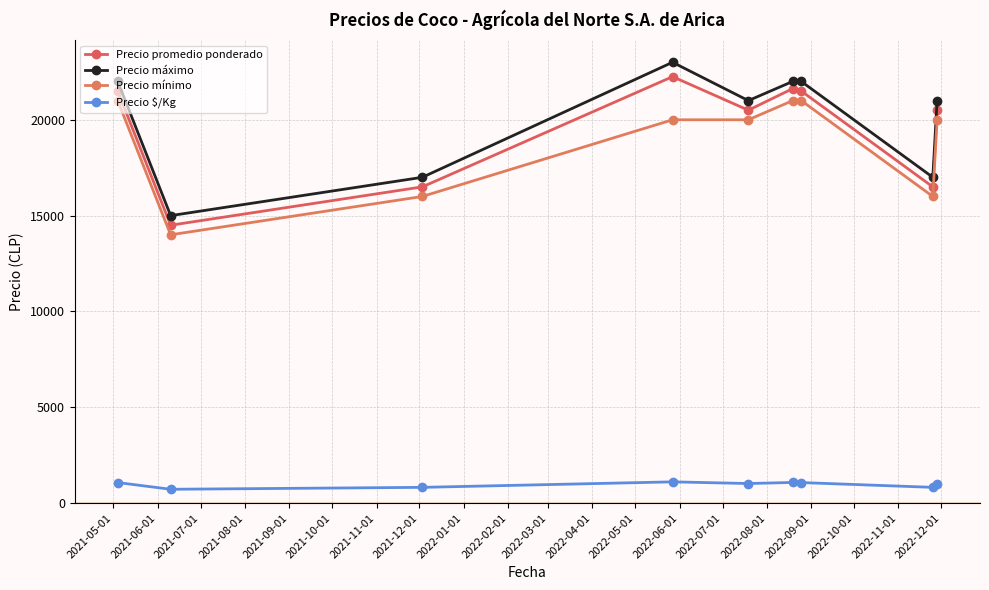

Which series has the widest spread of values?

Precio máximo